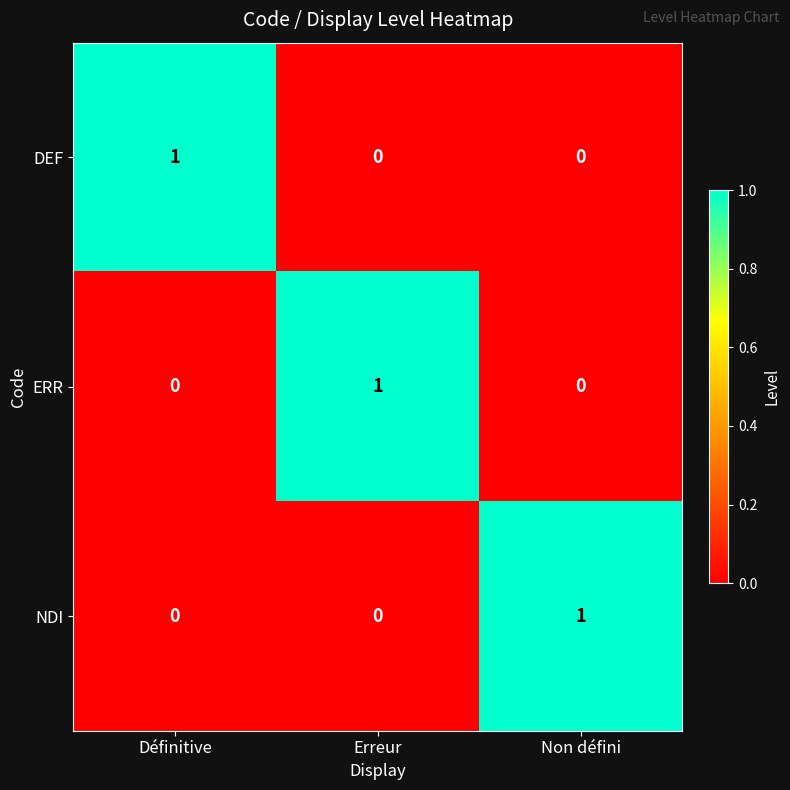

Is the value of NDI at Non défini greater than the value of DEF at Non défini?

Yes